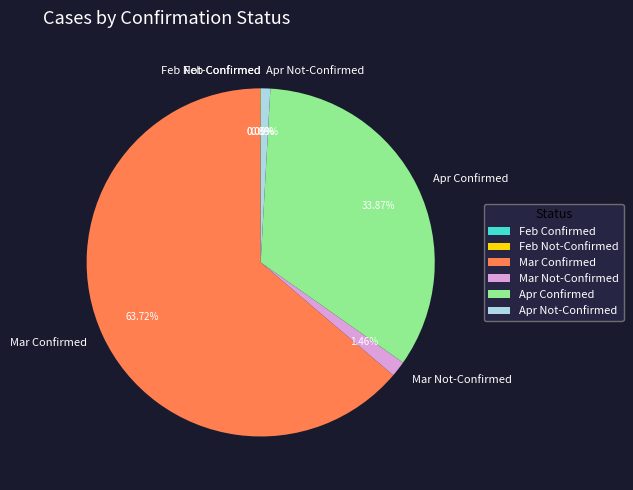

Do Apr Confirmed and Mar Not-Confirmed together represent more than half of the pie?

No